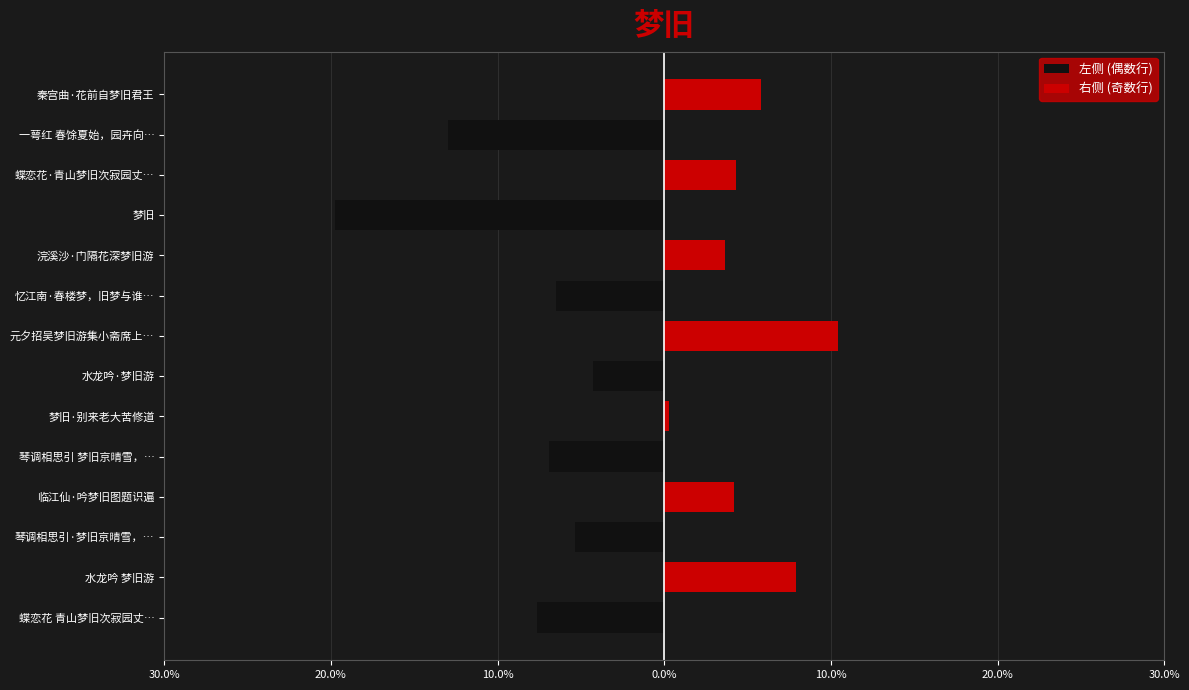

What are all the series names shown in the legend?

左侧 (偶数行), 右侧 (奇数行)